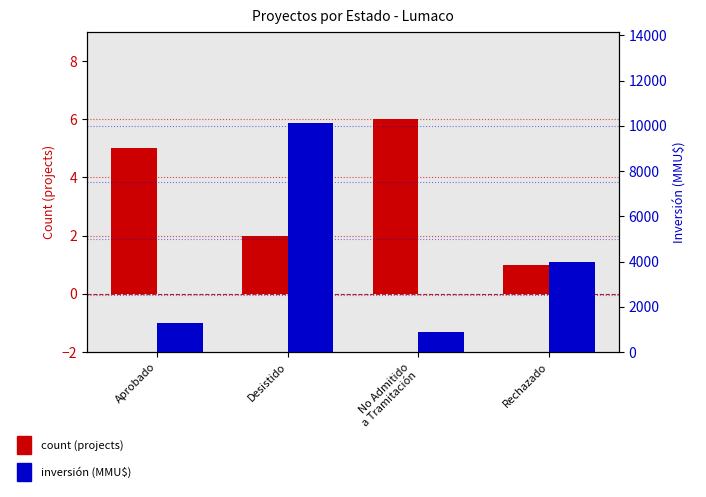

What is the approximate value of Count (projects) at Rechazado?

1